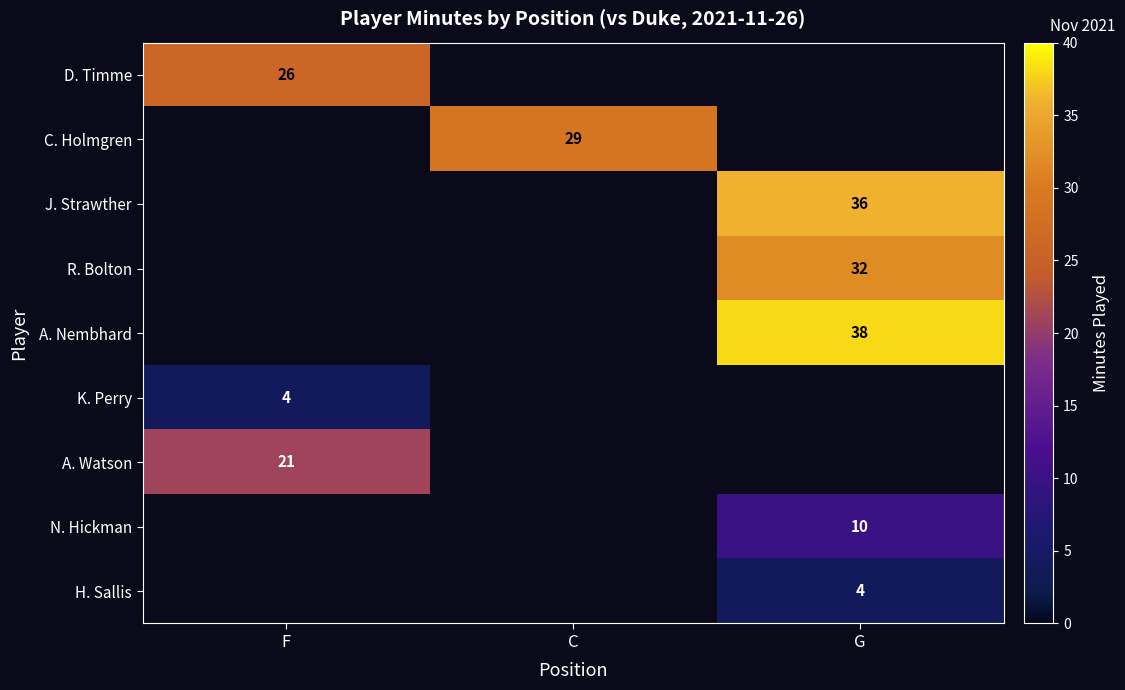

The value of H. Sallis at G is 4. True or false?

True